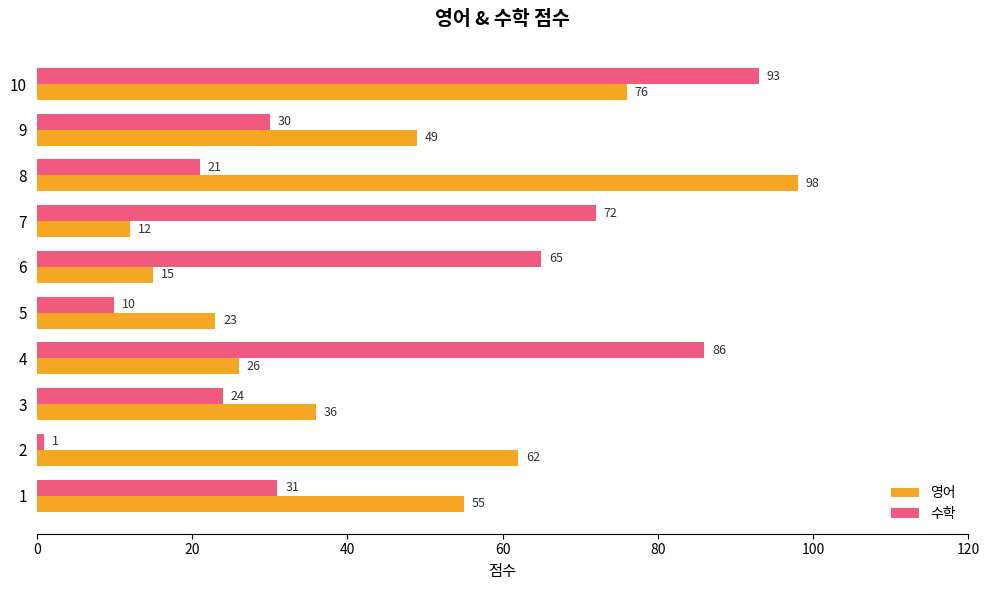

What value does the 수학 series have at 3, to the nearest 10?

20